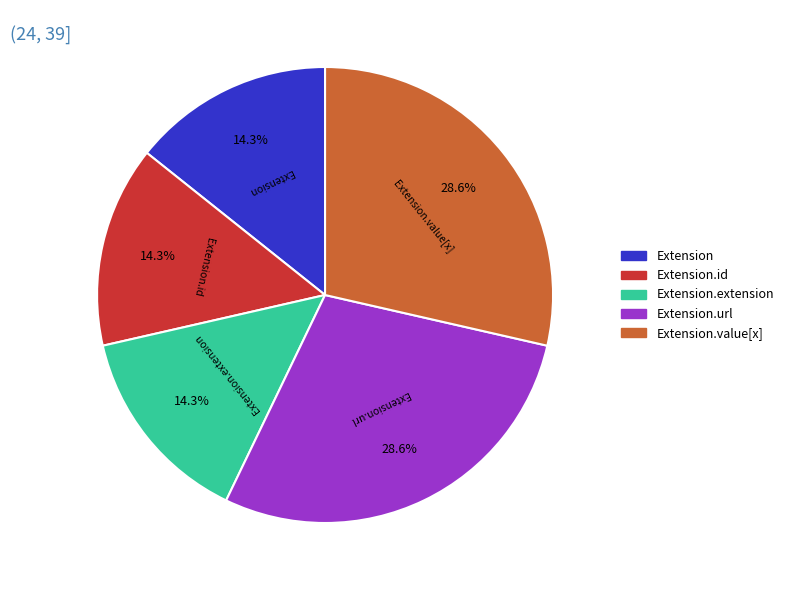

How many segments does this pie chart have?

5